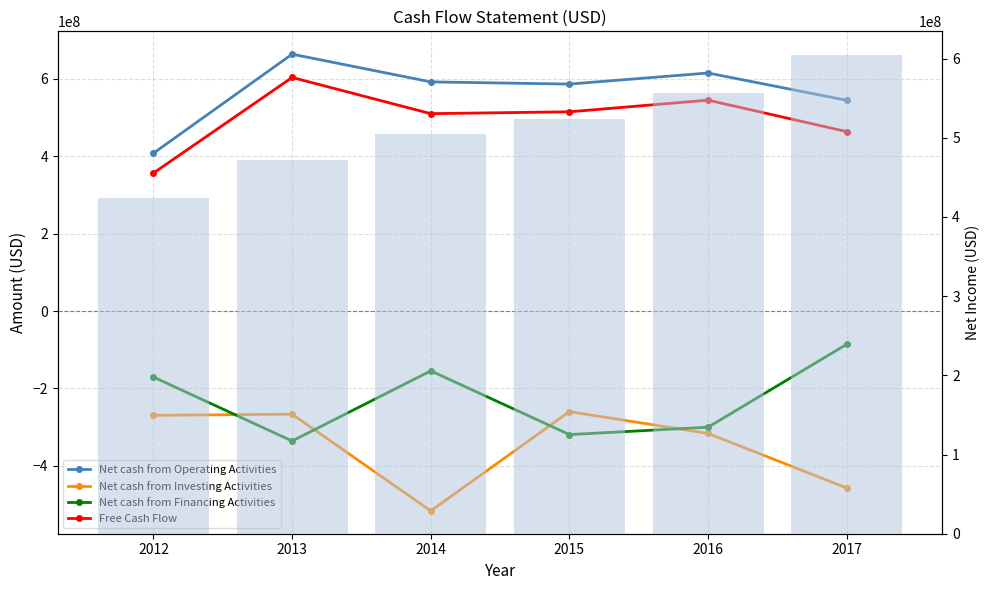

The value of Net Income at 2017 is 604256000. True or false?

True